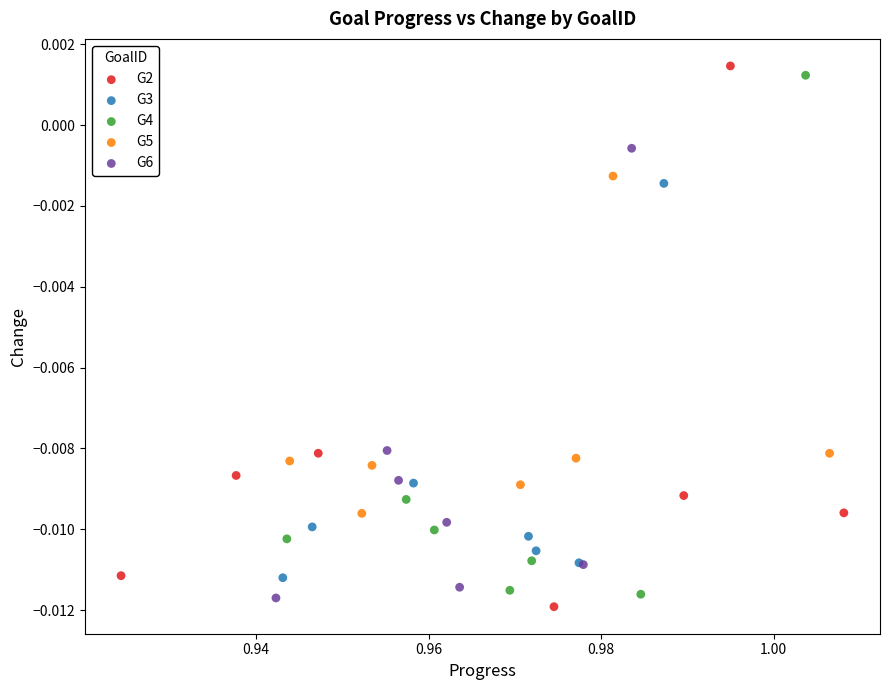

What are all the series names shown in the legend?

G2, G3, G4, G5, G6